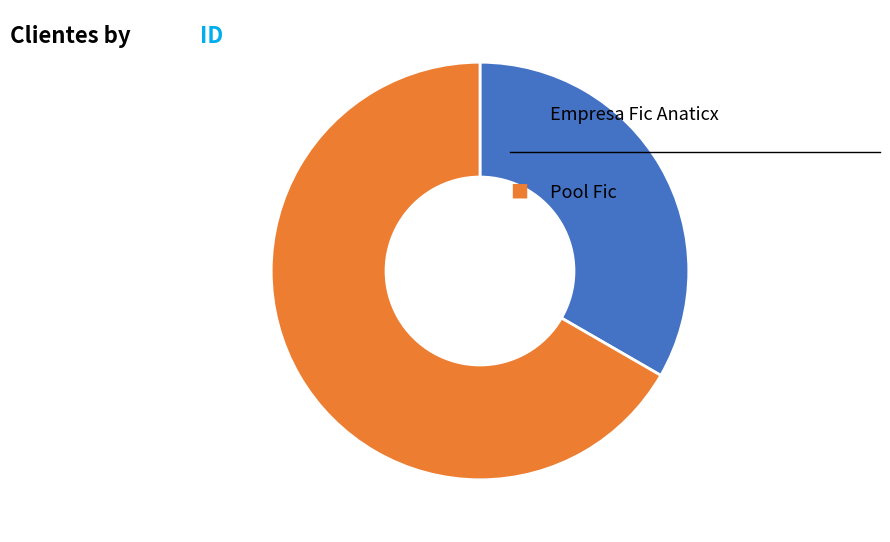

Is there any slice that represents more than half of the pie?

Yes